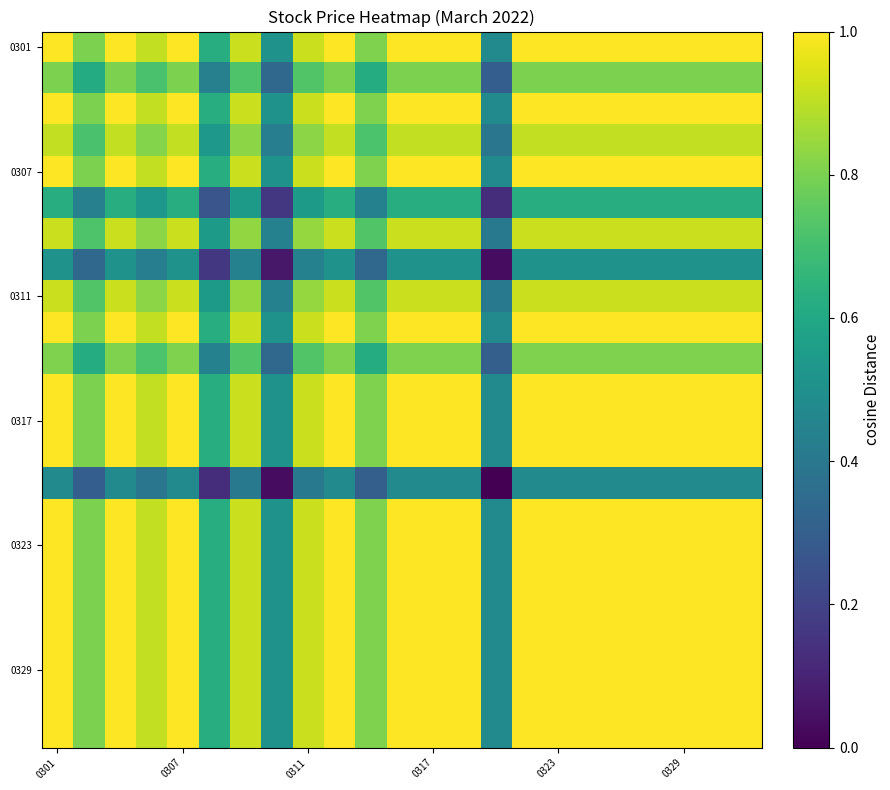

At how many categories does at least one series exceed 0?

23